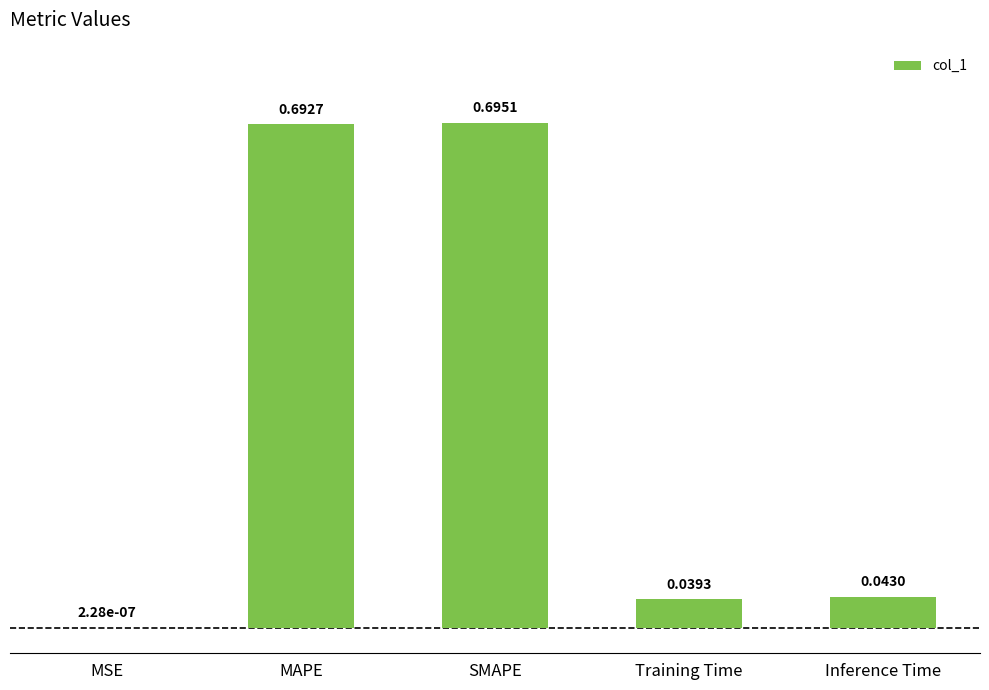

At which label is the value closest to 0?

MSE